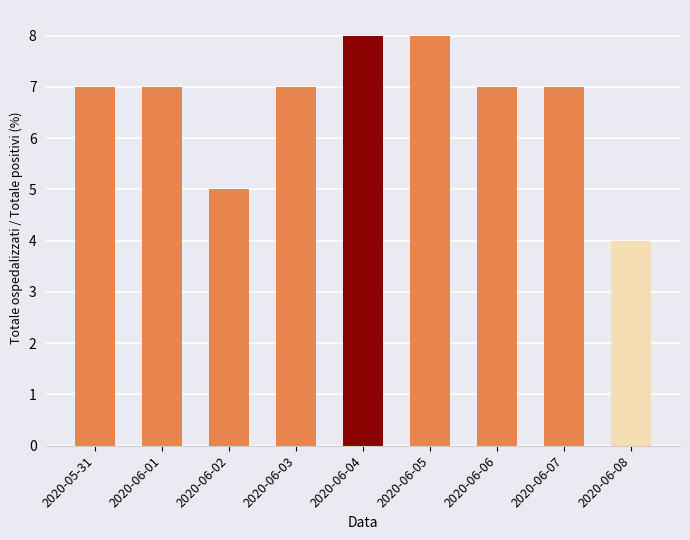

Count the values in the range 7 to 8.

7